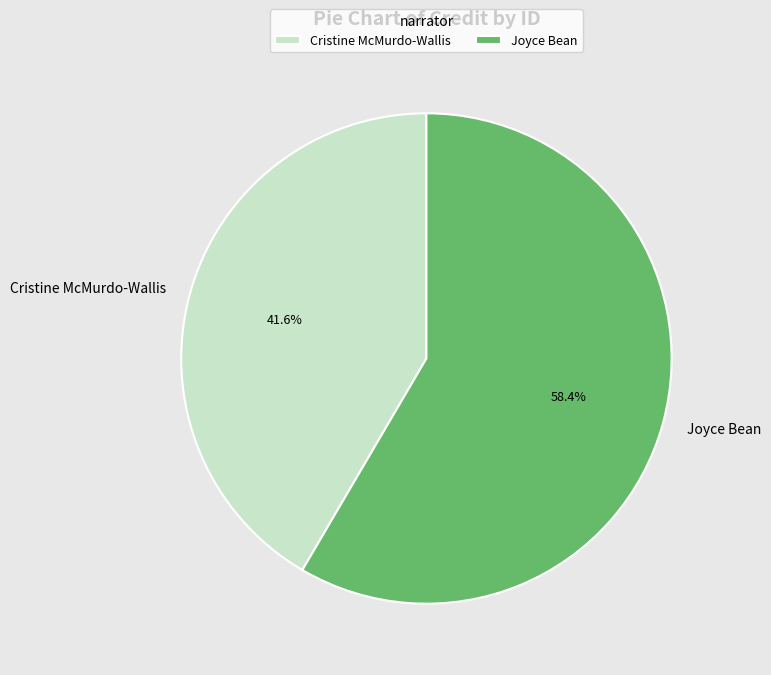

Which slice represents more than half of the pie?

Joyce Bean